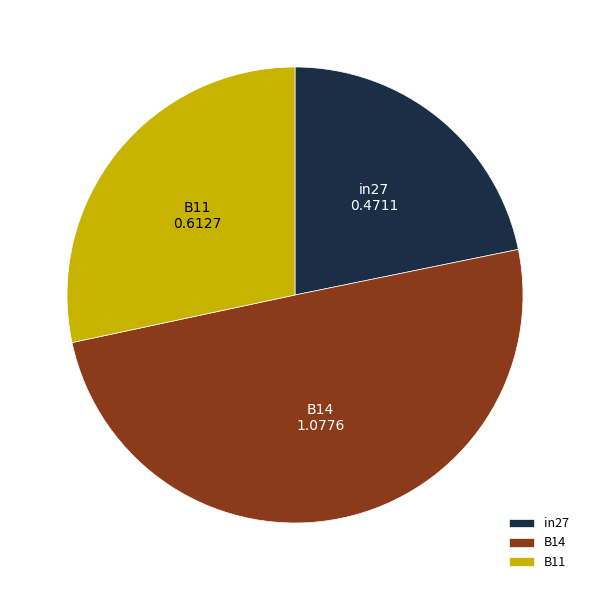

True or false: B14 accounts for 56% of the total.

False